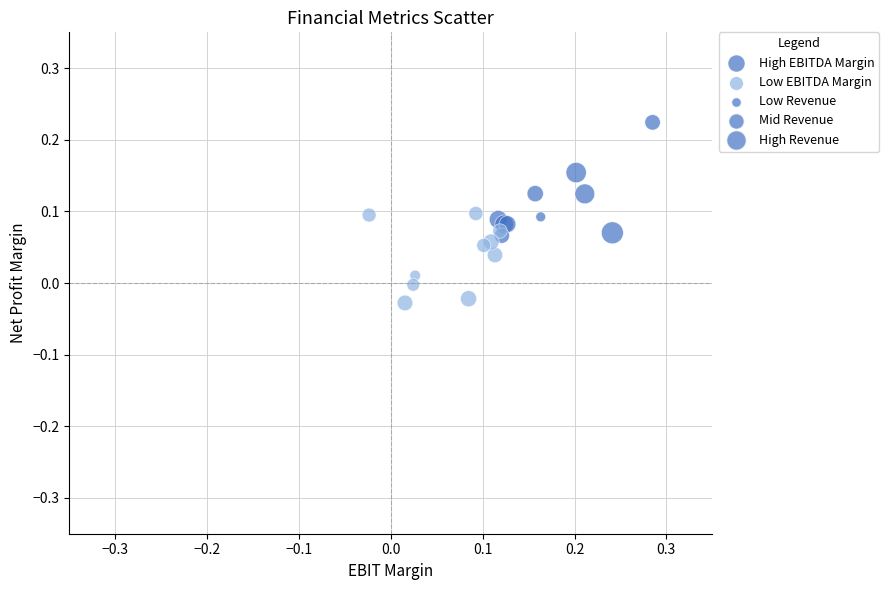

Which series reaches the maximum Y coordinate?

High EBITDA Margin